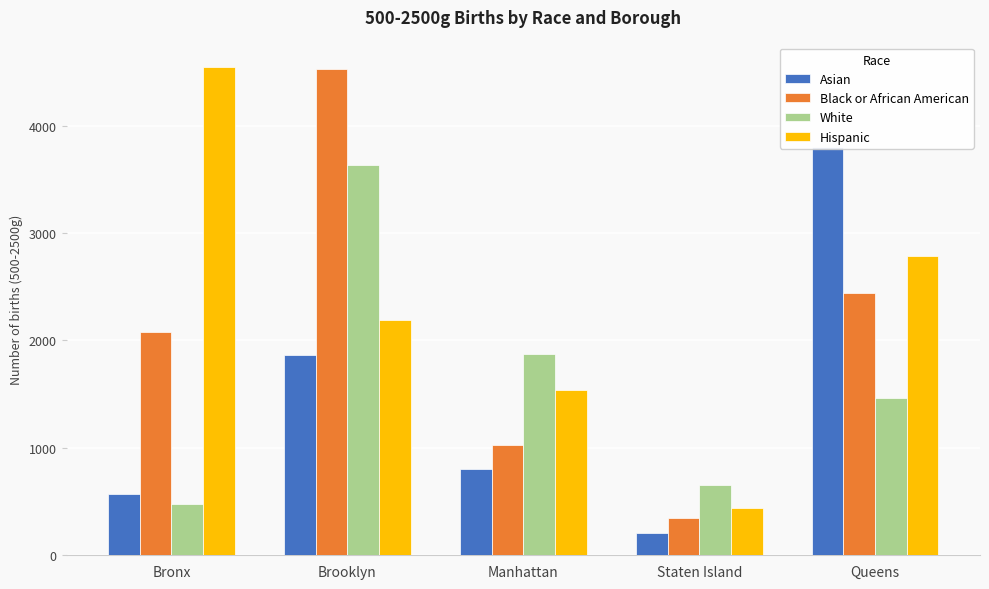

Which series has the widest spread of values?

Black or African American